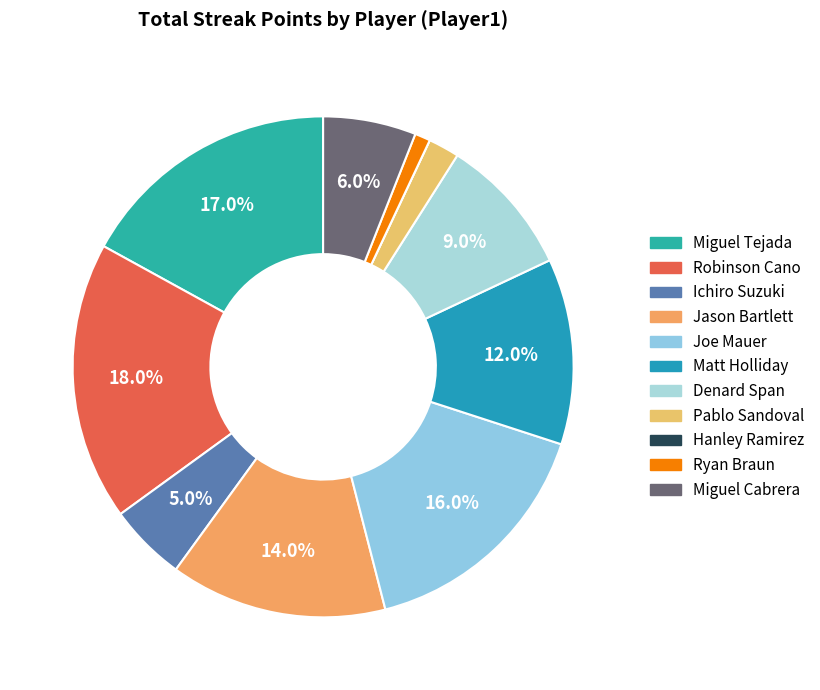

Rank the categories by value from lowest to highest.

Hanley Ramirez, Ryan Braun, Pablo Sandoval, Ichiro Suzuki, Miguel Cabrera, Denard Span, Matt Holliday, Jason Bartlett, Joe Mauer, Miguel Tejada, Robinson Cano